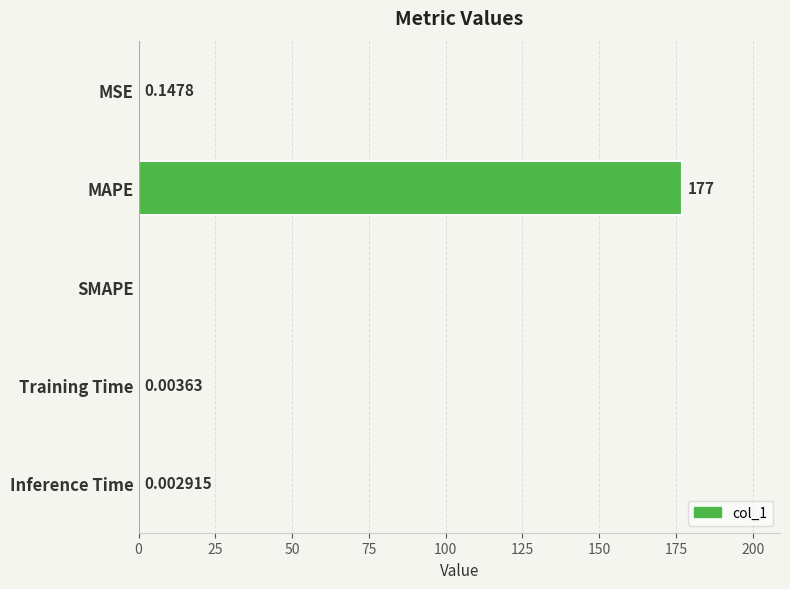

Between MAPE and Inference Time, which is larger?

MAPE